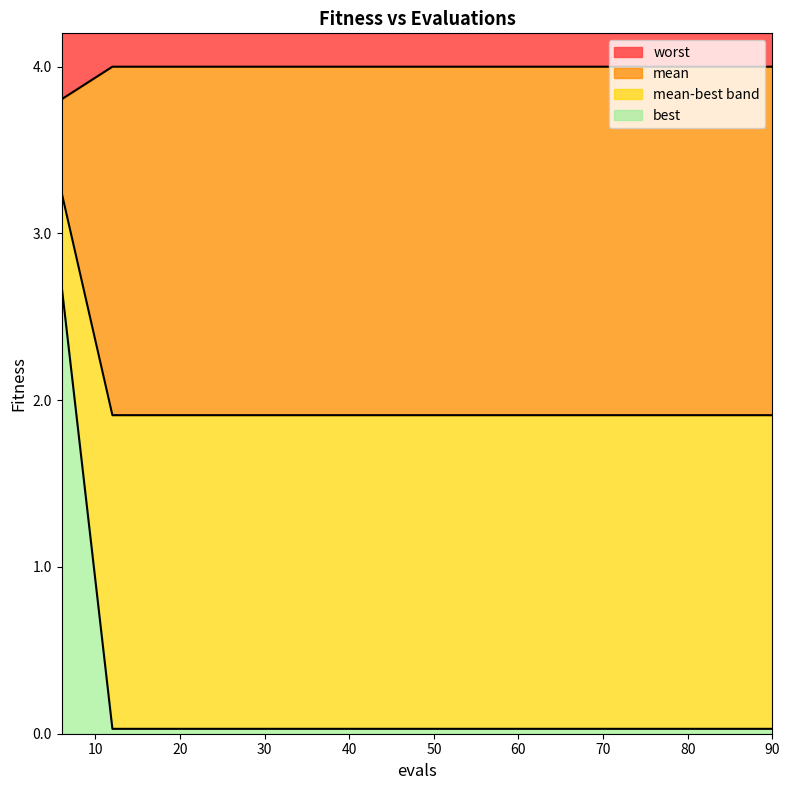

True or false: worst and mean intersect in this chart.

False